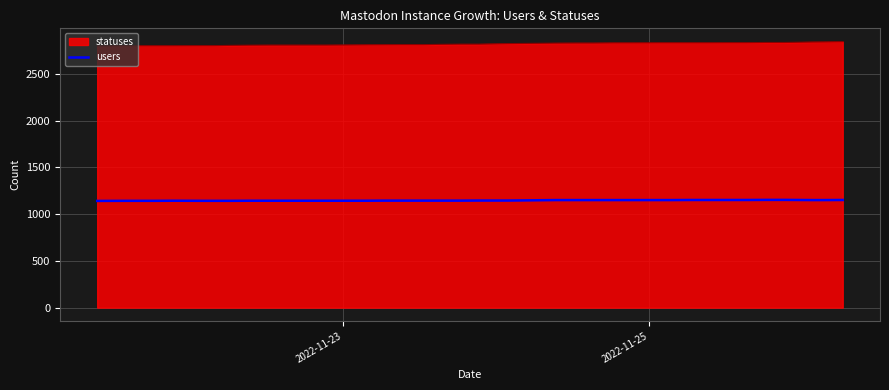

True or false: statuses and users cross at least once.

False